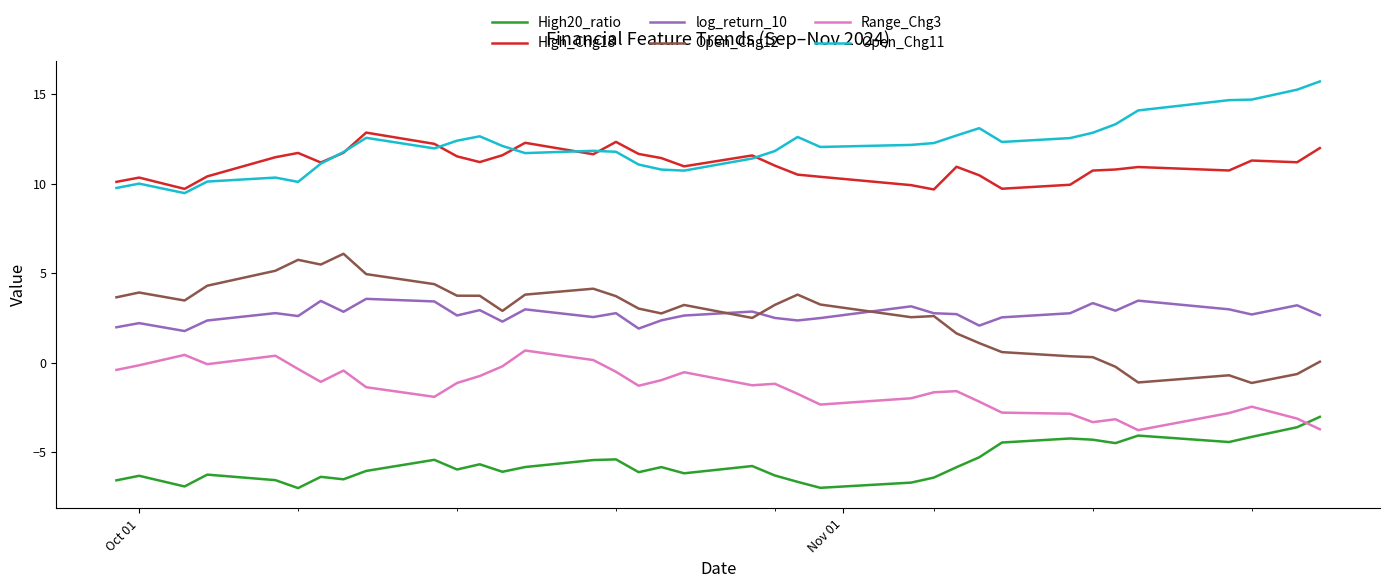

What is the maximum value shown in the chart?

15.7